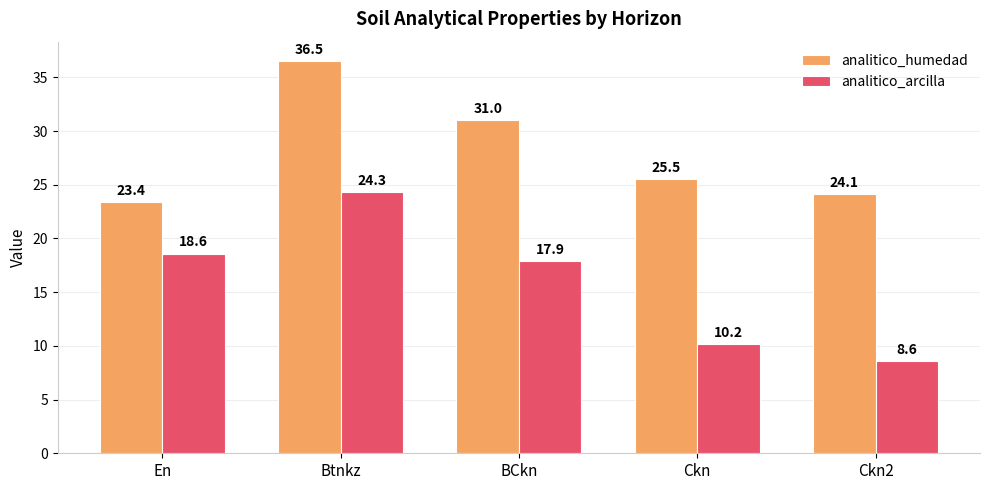

Reading left to right, extract all data points from this chart.

analitico_humedad: En=23.4	Btnkz=36.5	BCkn=31.0	Ckn=25.5	Ckn2=24.1
analitico_arcilla: En=18.6	Btnkz=24.3	BCkn=17.9	Ckn=10.2	Ckn2=8.6